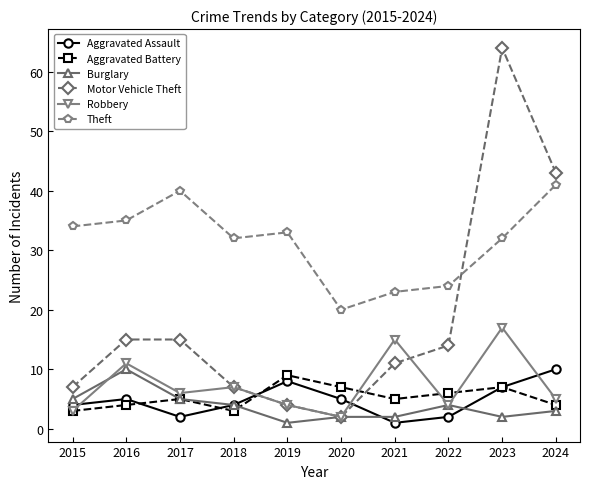

How many lines are shown in the chart?

6